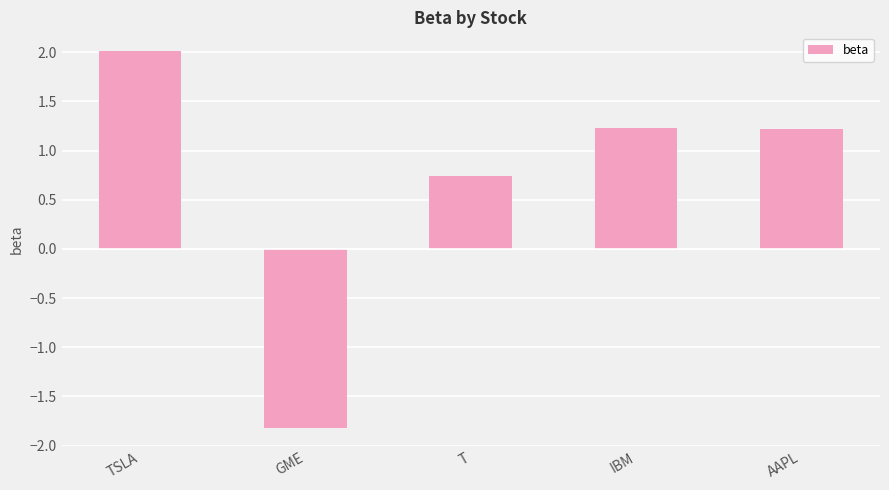

Which has a higher value, GME or T?

T